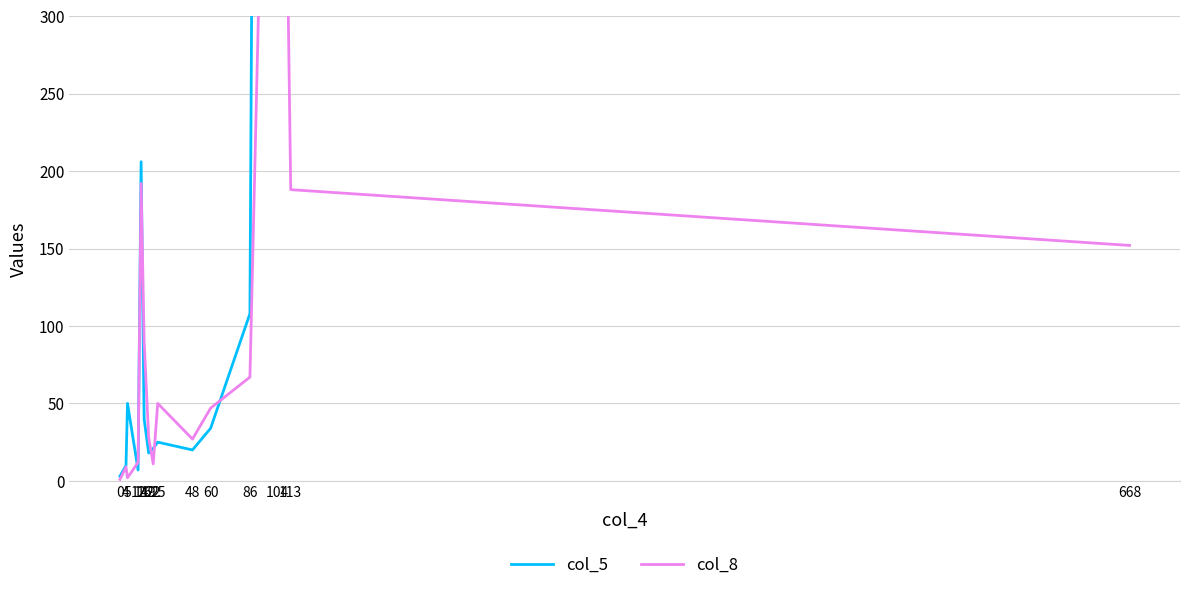

Reading left to right, transcribe all the data shown in this chart.

col_5: 0=3	4=10	5=50	12=7	14=206	16=40	19=18	22=21	25=25	48=20	60=34	86=108	104=3257	113=1211	668=52757
col_8: 0=1	4=9	5=2	12=12	14=192	16=90	19=28	22=11	25=50	48=27	60=47	86=67	104=818	113=188	668=152